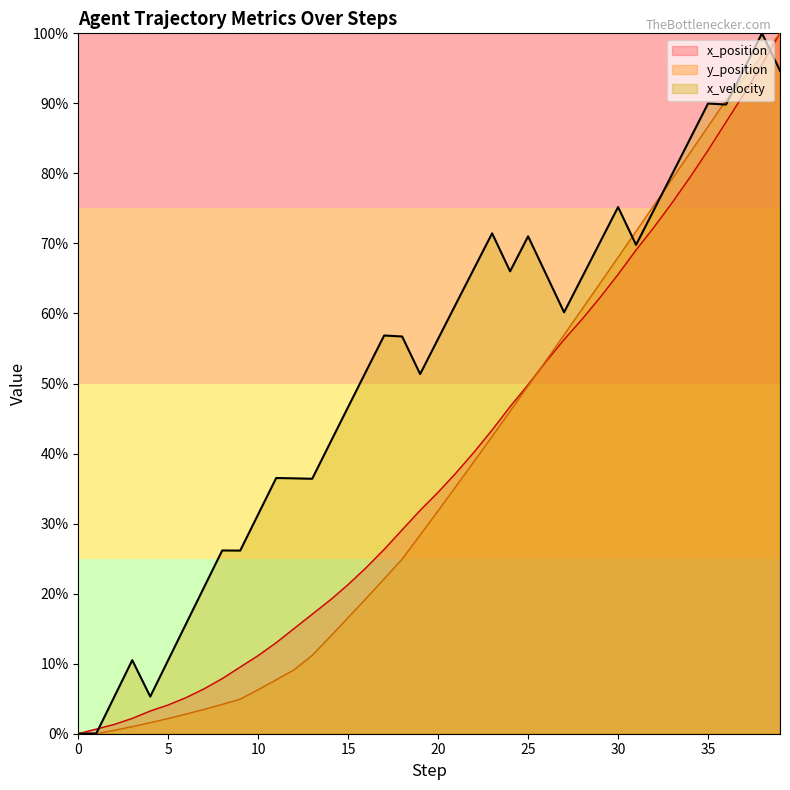

How many intersections are there between x_position and x_velocity?

2